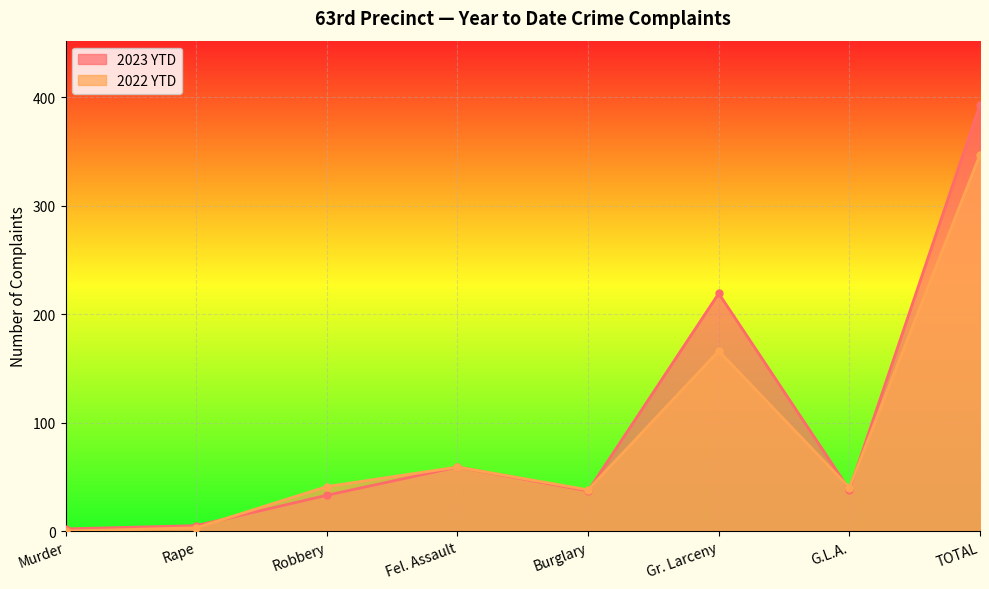

True or false: 2022 YTD has more than 1 points higher than both neighbors.

True